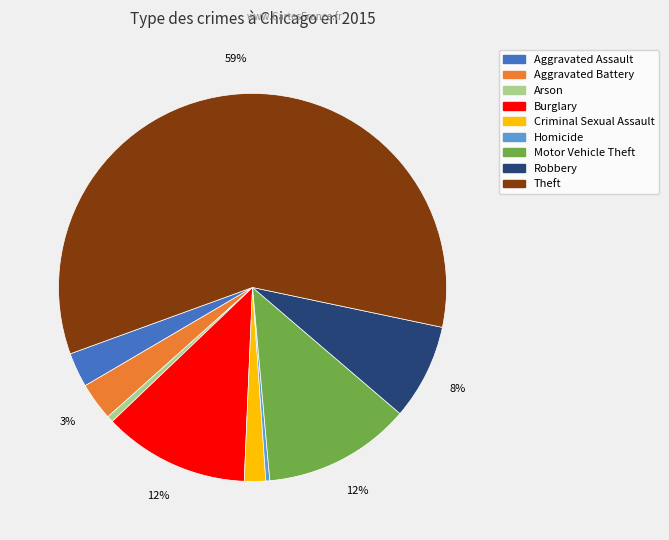

True or false: Homicide accounts for 11% of the total.

False